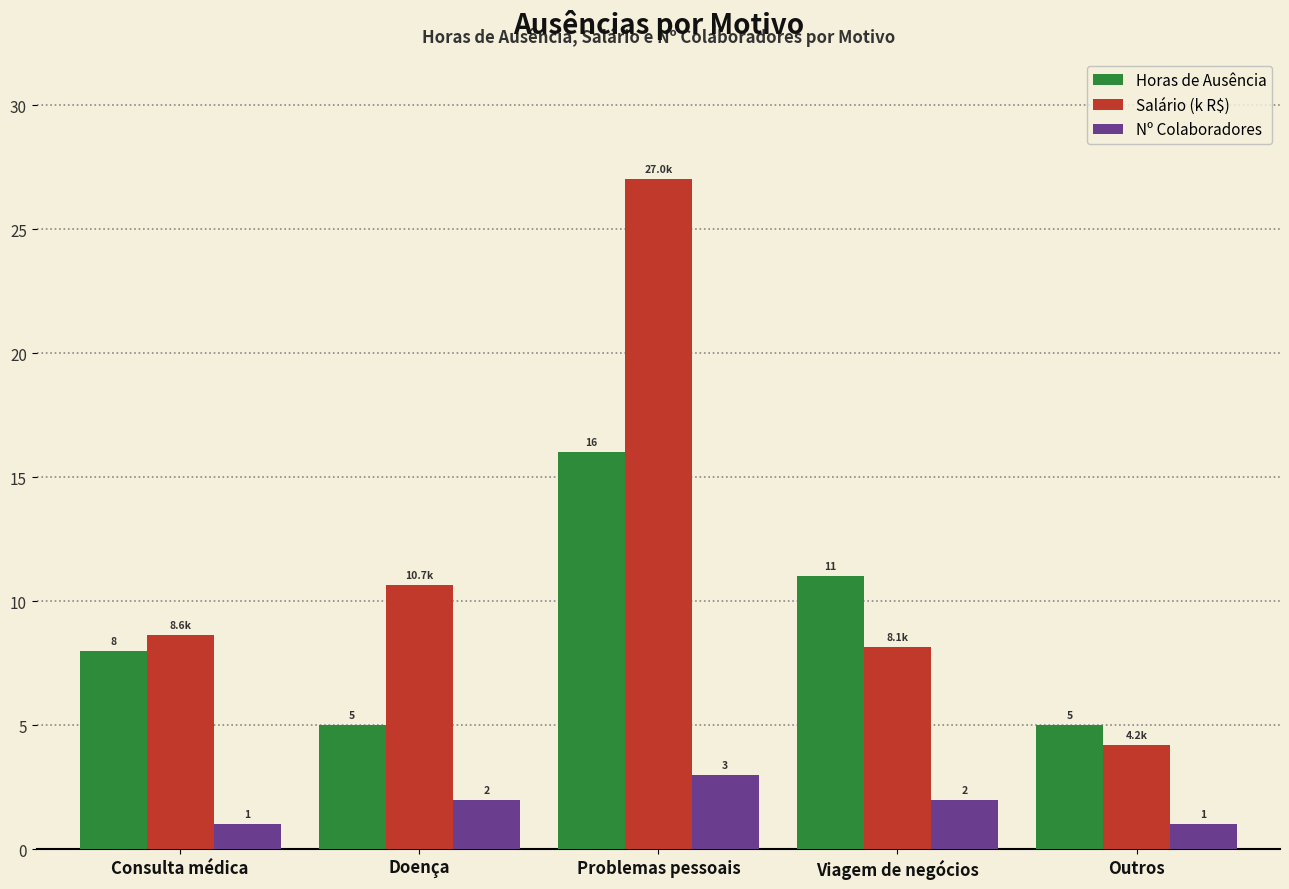

Rank the series at Consulta médica from lowest to highest value.

Nº Colaboradores, Horas de Ausência, Salário (k R$)